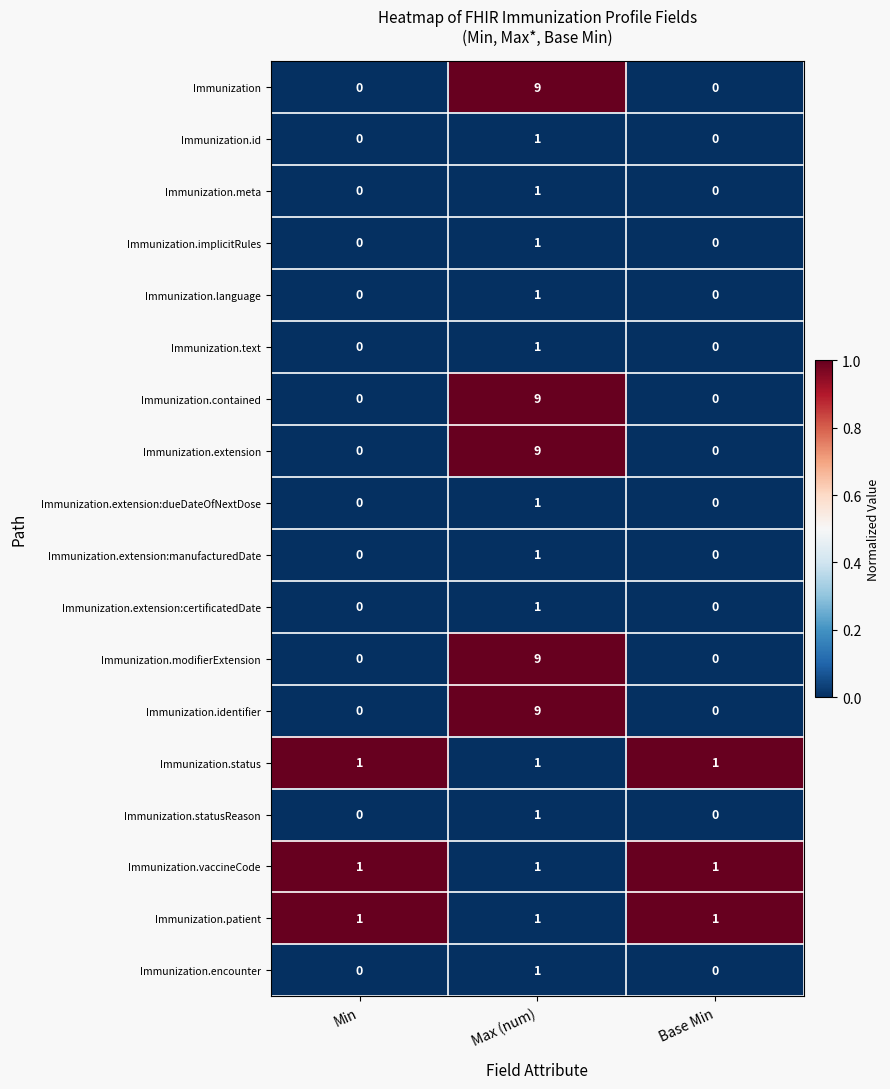

The Immunization.identifier series shows 0 at Min. True or false?

True